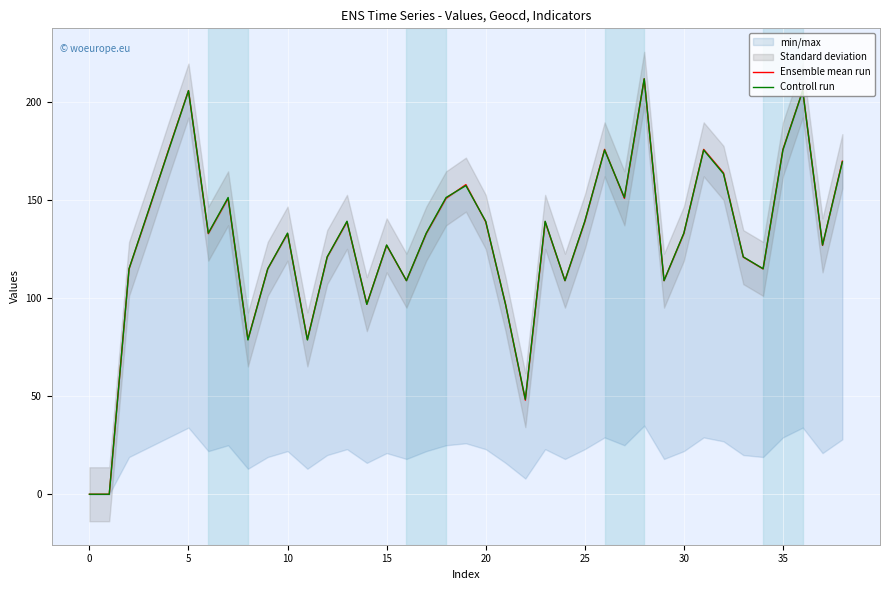

Which series has the largest range (max minus min)?

Ensemble mean run